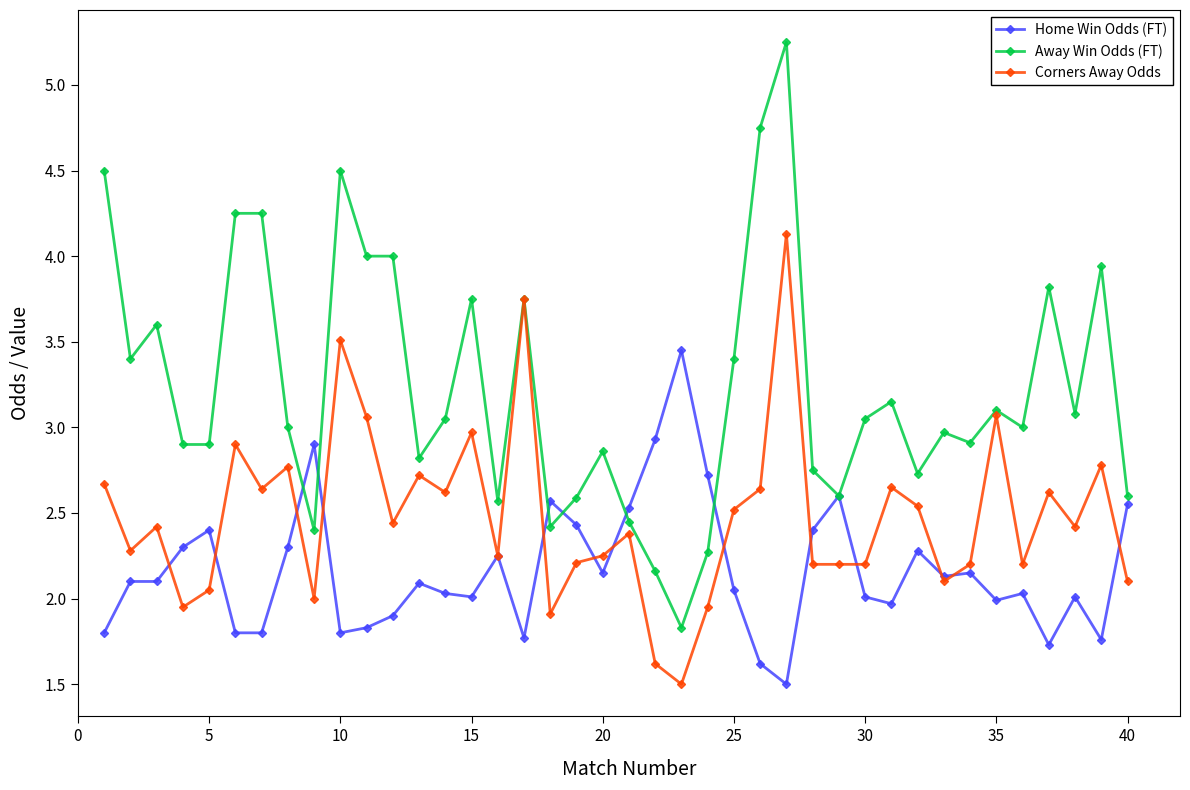

What is the lowest value of the Home Win Odds (FT) series?

1.5